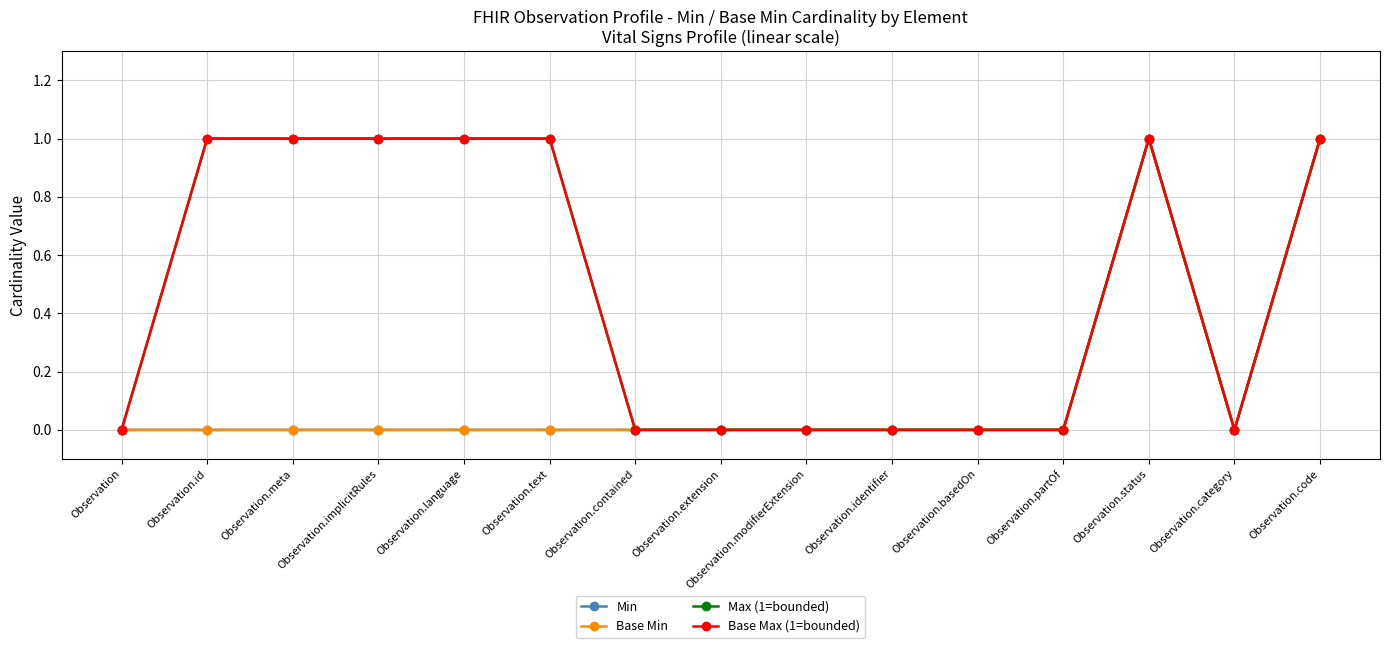

True or false: Base Max (1=bounded) and Max (1=bounded) intersect in this chart.

False